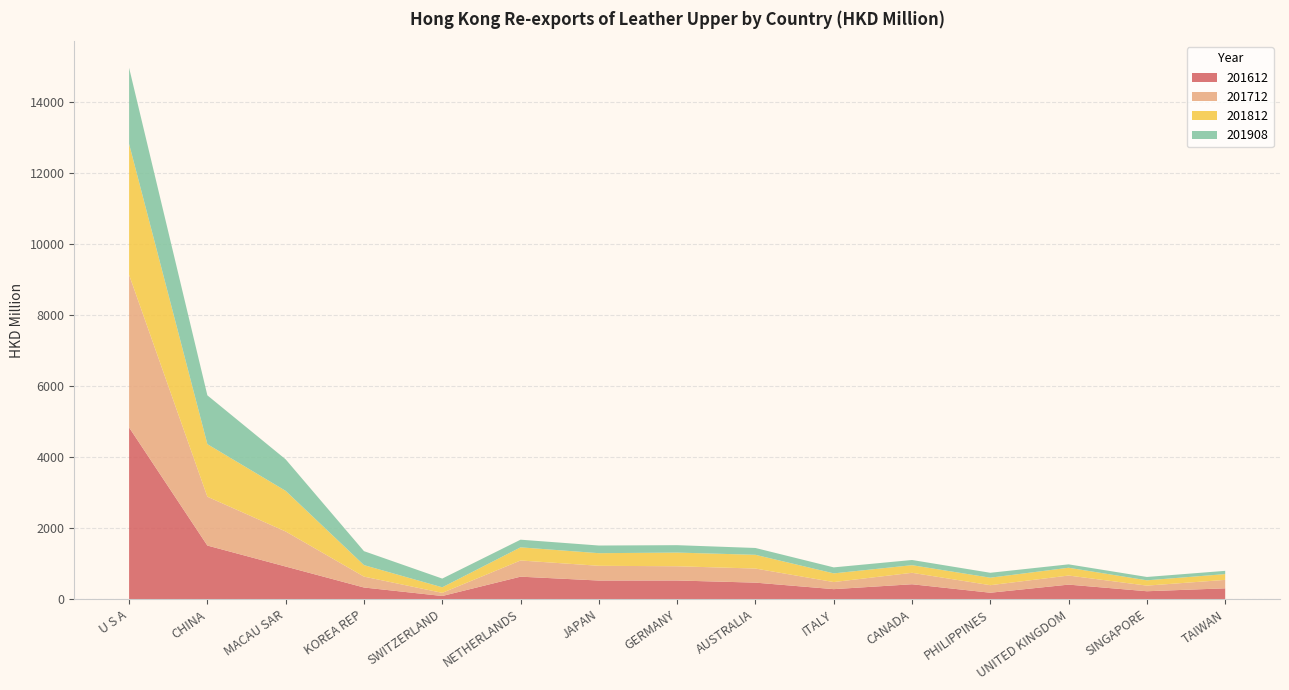

Reading left to right, extract all data points from this chart.

201612: 4831.5	1509.1	918.5	328.8	89.9	633.5	524.6	526.0	465.8	282.3	420.0	181.8	409.9	223.5	305.6
201712: 4293.1	1373.1	985.9	306.4	88.2	455.3	414.8	400.0	396.3	199.6	322.3	212.0	255.3	158.2	237.2
201812: 3683.2	1478.8	1143.1	323.3	156.1	369.7	354.9	385.0	386.5	244.1	214.3	210.8	219.4	149.2	162.7
201908: 2141.7	1373.4	886.1	392.8	245.6	215.6	215.3	208.4	192.1	169.0	146.1	138.3	95.6	94.1	91.6